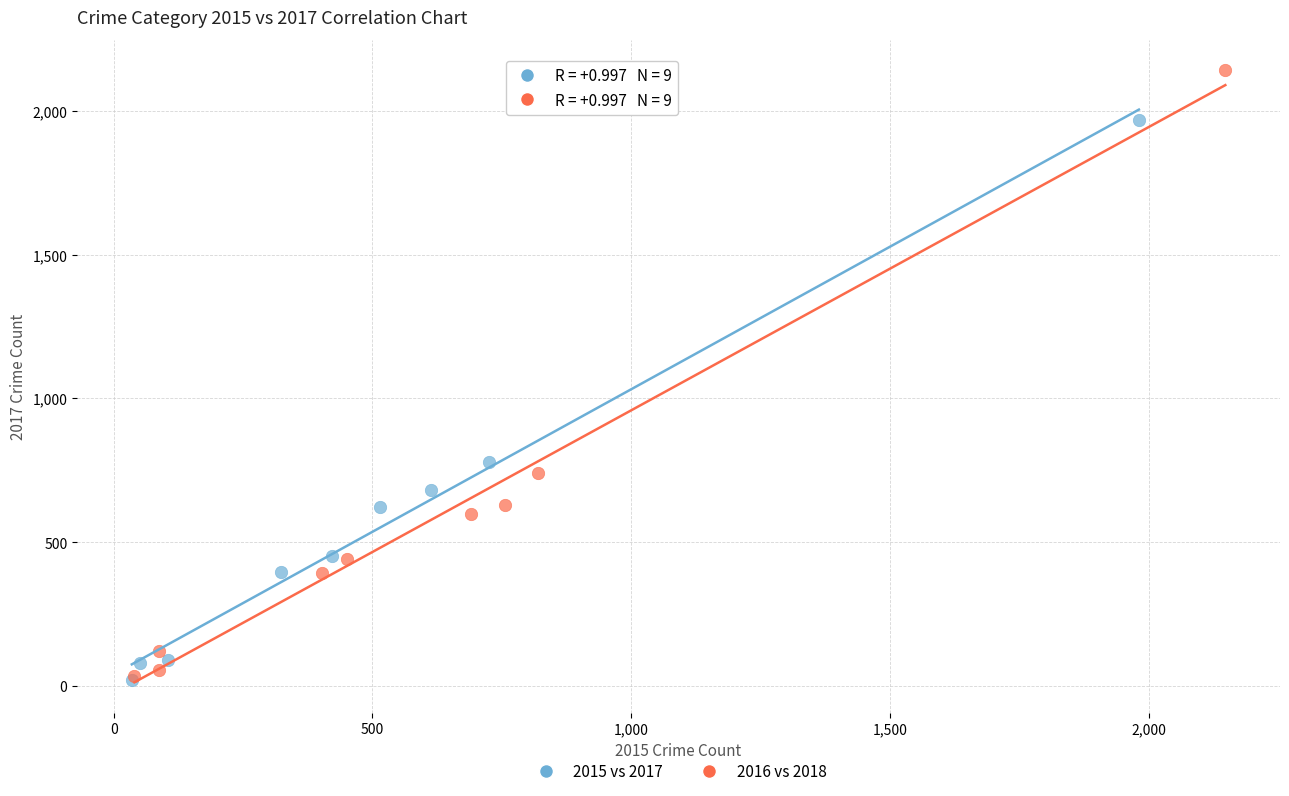

Which series has the largest Y range (max minus min)?

2016 vs 2018